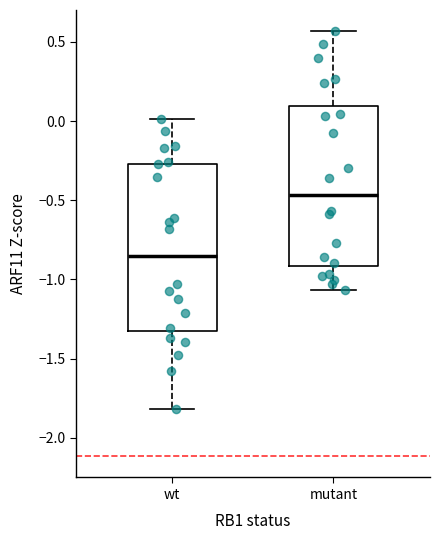

Where does the upper whisker of the box for wt end on the y-axis? The values are not printed on the chart, so give them approximately, as read against the axis.

0.00